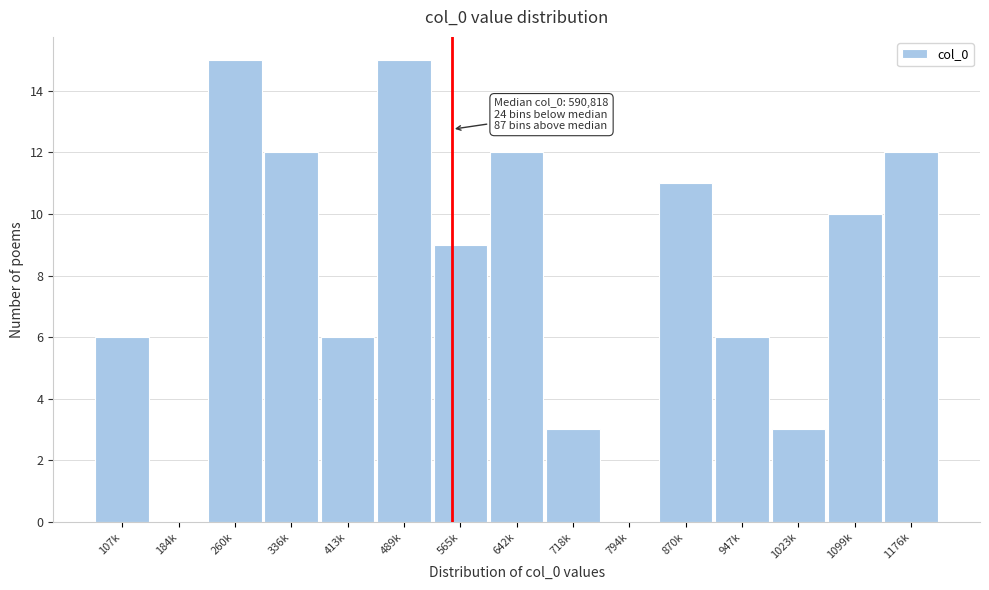

Reading left to right, list all the values displayed in this chart.

107k=6	184k=0	260k=15	336k=12	413k=6	489k=15	565k=9	642k=12	718k=3	794k=0	870k=11	947k=6	1023k=3	1099k=10	1176k=12